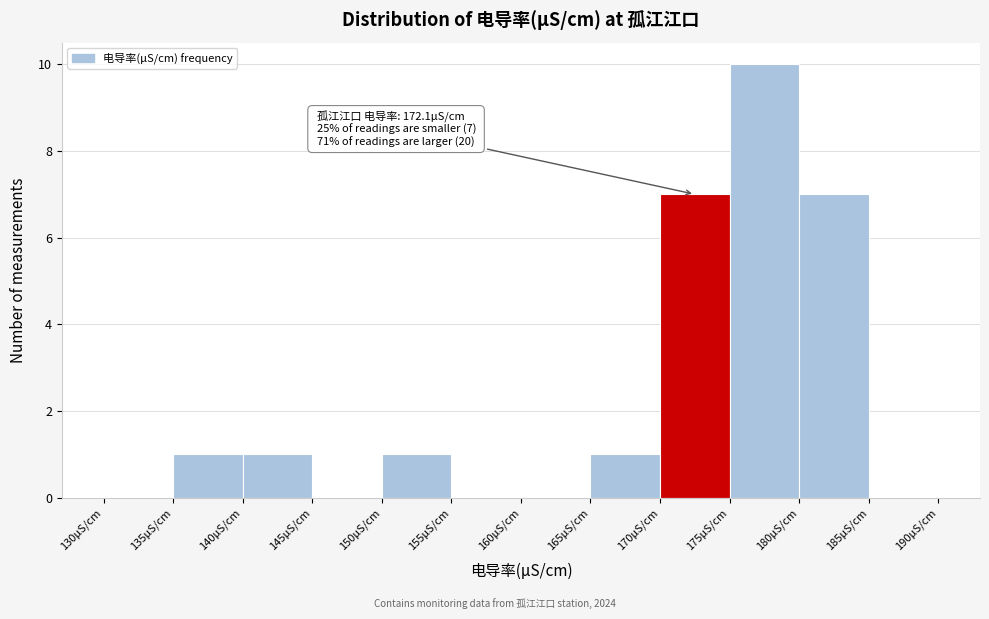

Which range on the x-axis has the tallest bar?

175 to 180